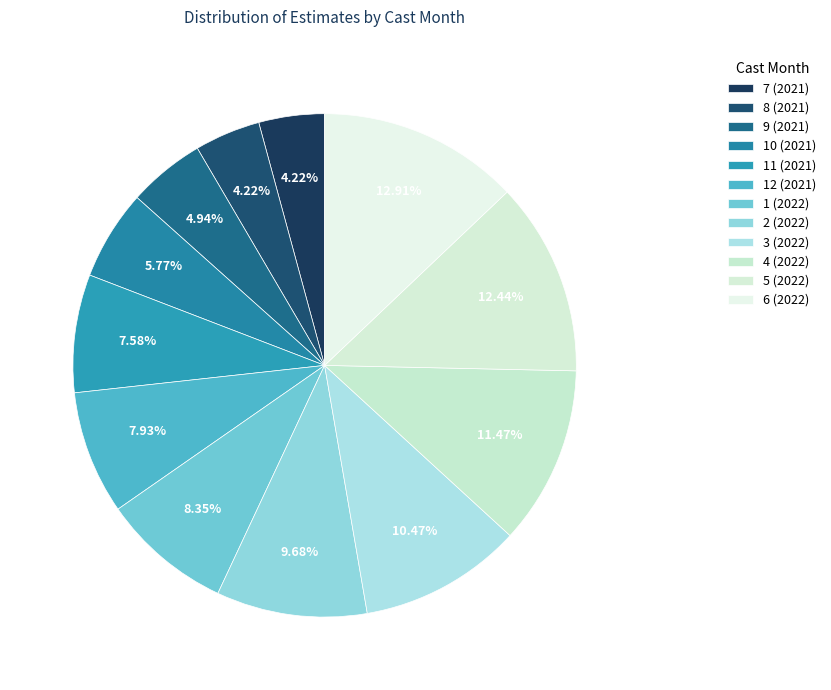

The 5 (2022) slice represents 1% of the pie. True or false?

False